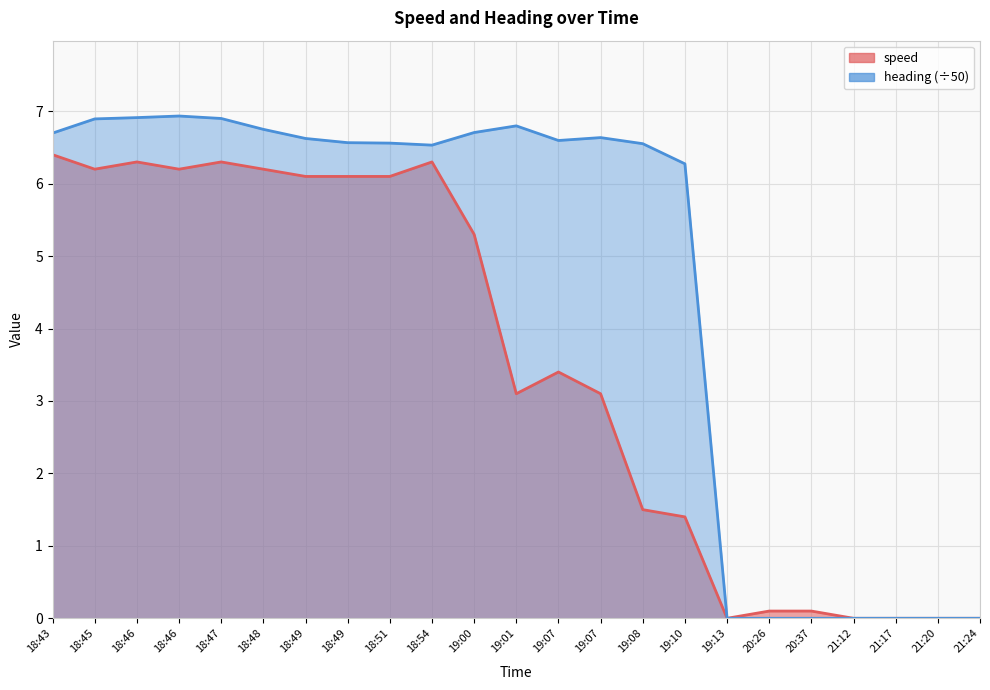

The value of speed at 18:45 is 1.9. True or false?

False